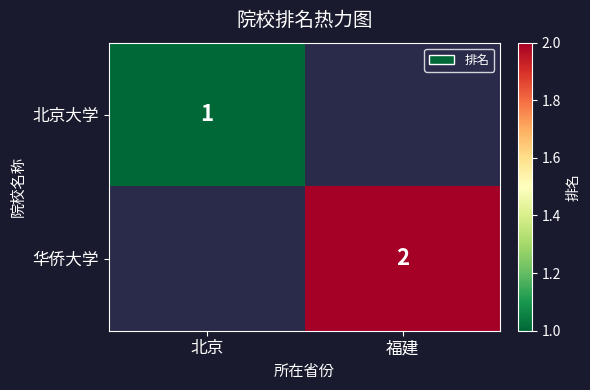

How many series are shown in this chart?

2